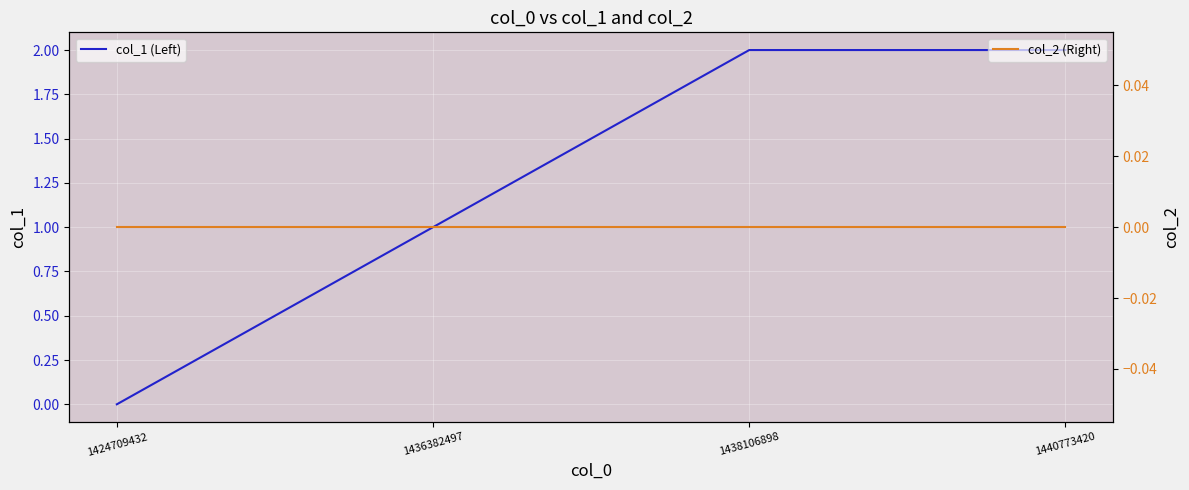

Reading left to right, transcribe all the data shown in this chart.

col_1 (Left): 0	1	2	2
col_2 (Right): 0	0	0	0